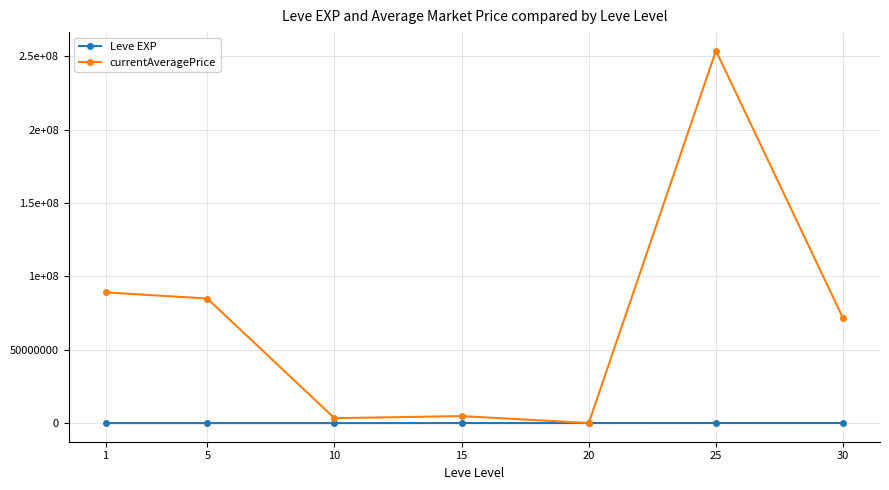

Reading left to right, list all the values displayed in this chart.

Leve EXP: 900	980	990	19270	22960	55060	72430
currentAveragePrice: 89076110	84860586	3366667	4768594	66995	253724750	71428820